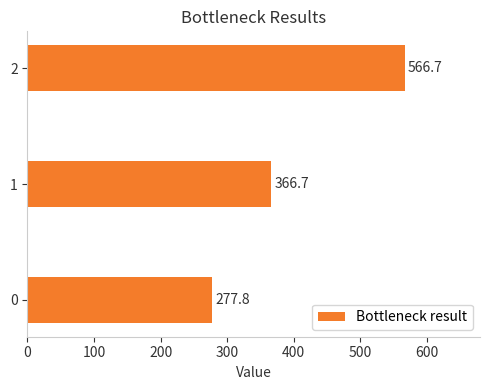

The value at 0 is 141.9. True or false?

False